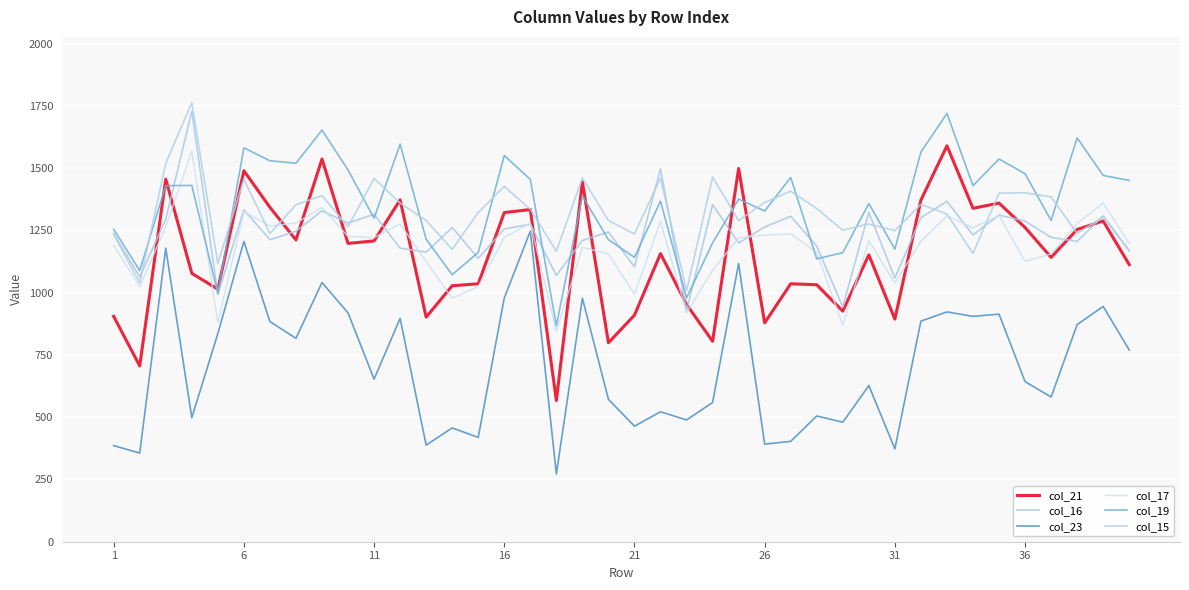

Does the chart display data point markers on the line(s)?

No